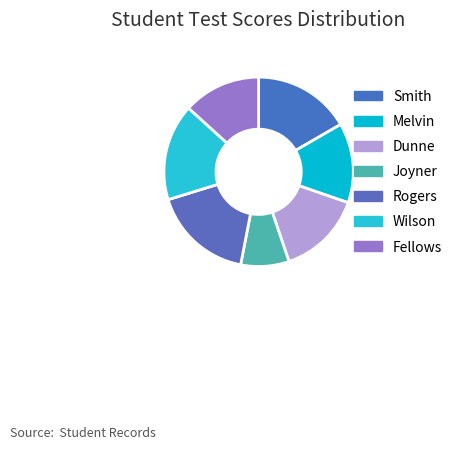

Is there any slice that represents more than half of the pie?

No